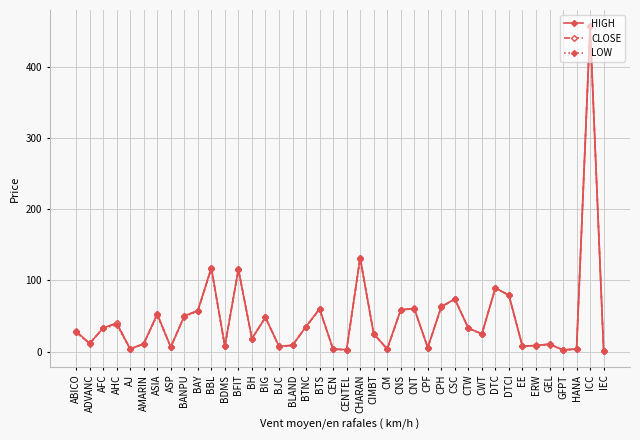

What is the minimum value for HIGH?

1.2